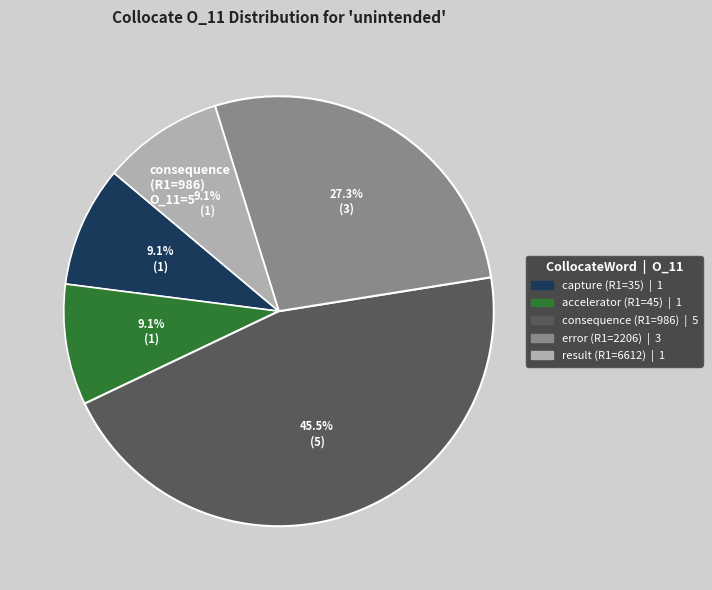

What percentage is the error (R1=2206) slice, to the nearest percent?

27%